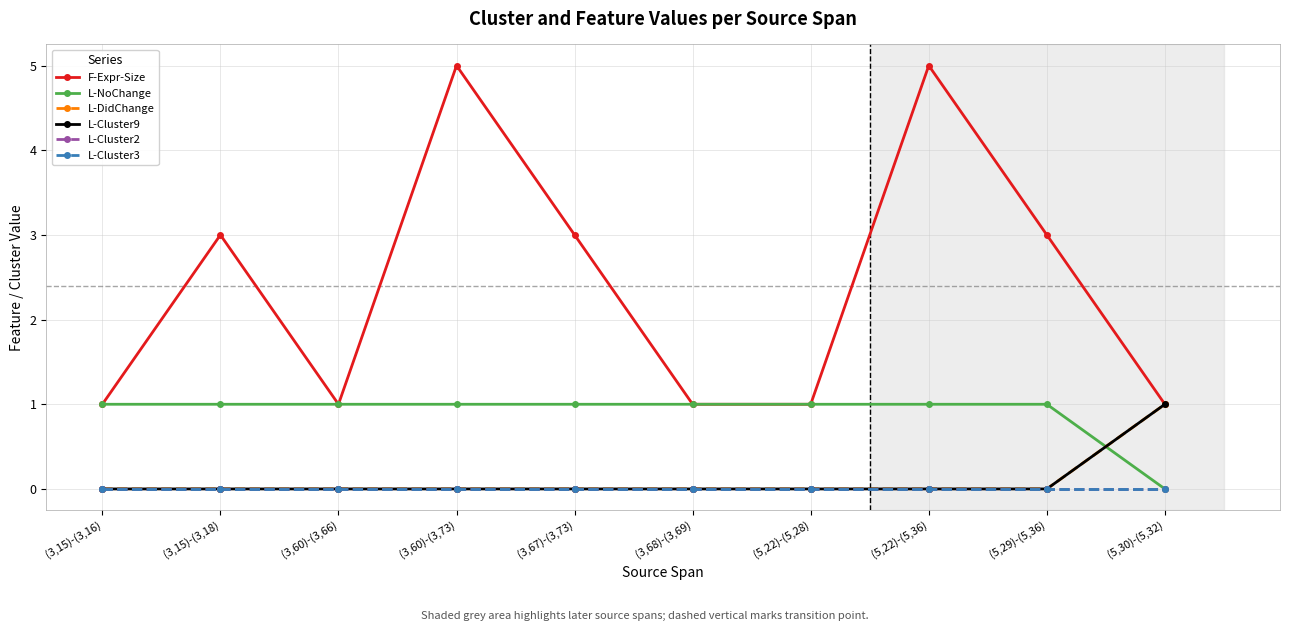

Is this an area chart (filled region under the line)?

No